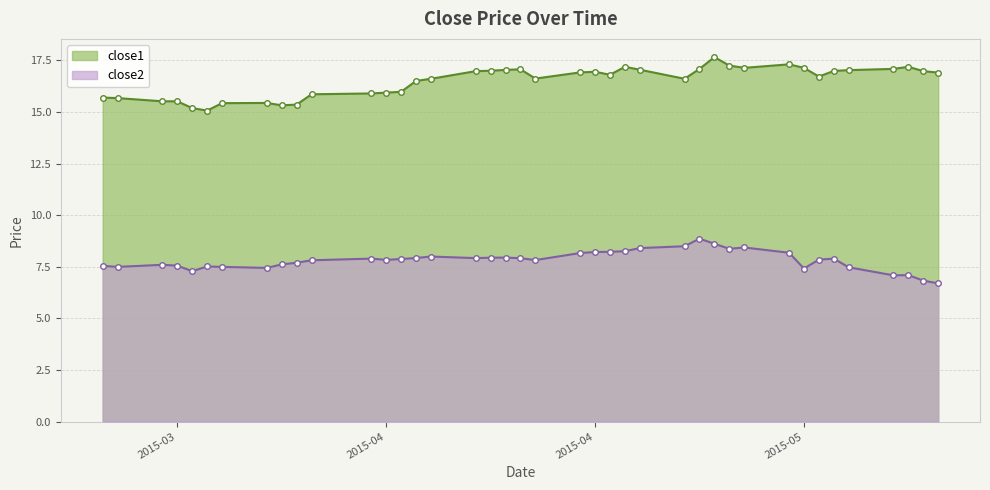

The close2 series shows 8.5 at 2015-04-27. True or false?

True